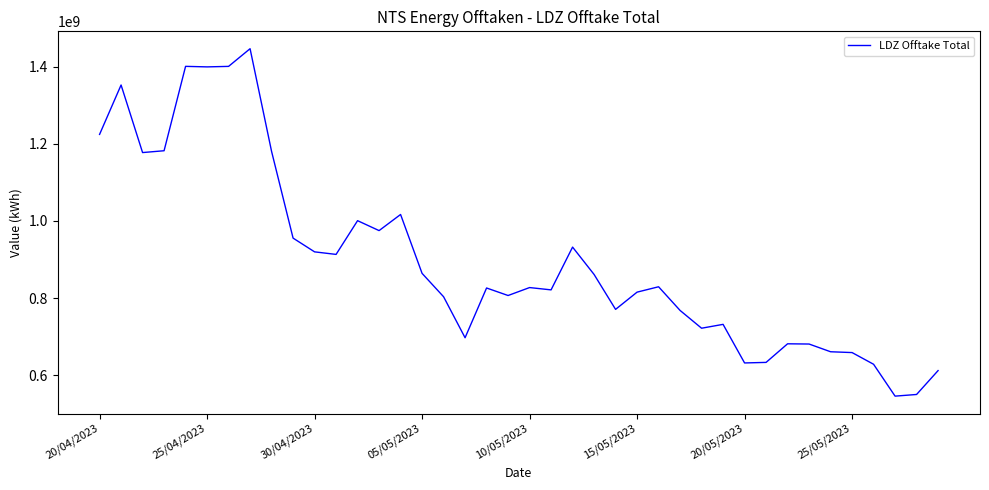

What is the smallest value displayed?

545612465